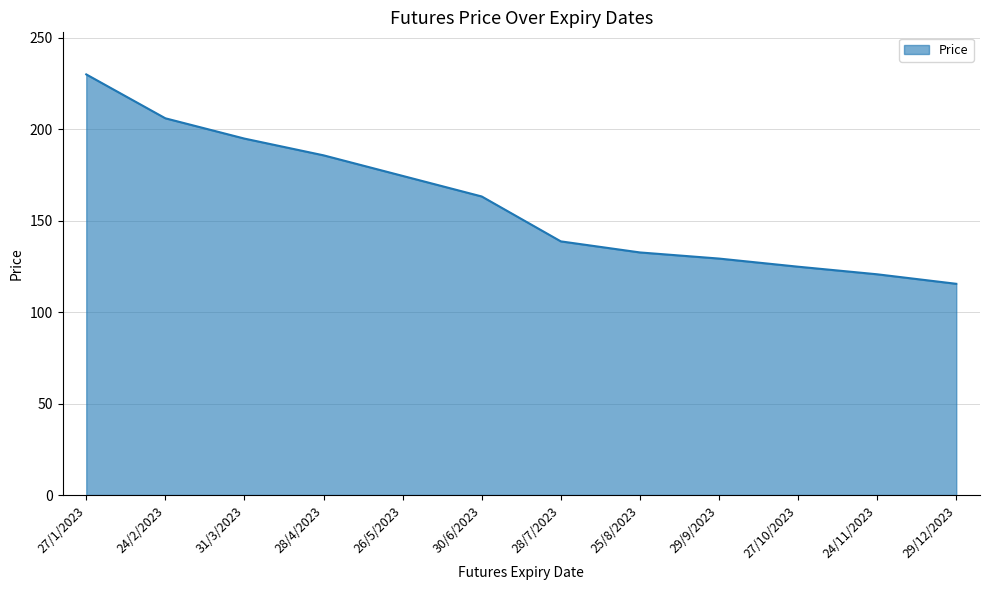

What is the difference between the maximum and minimum values?

114.5